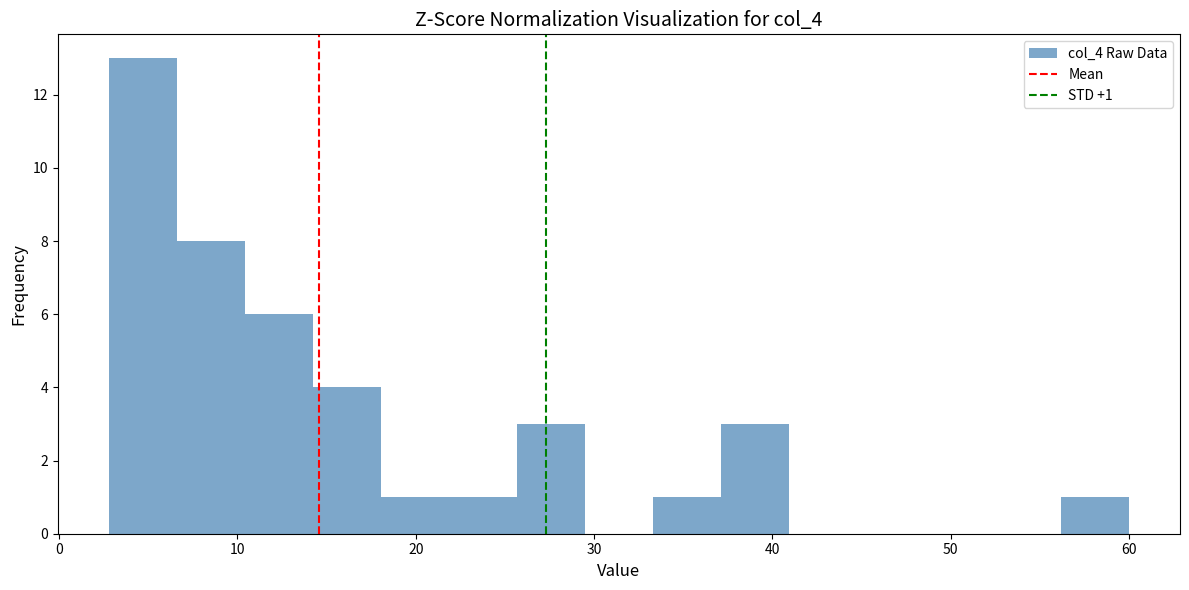

Read against the x-axis, roughly where is the centre of the tallest bar?

5